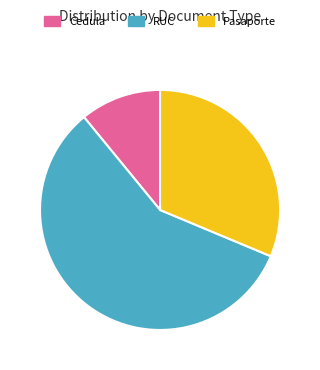

What is the smallest slice in the pie chart?

Cedula